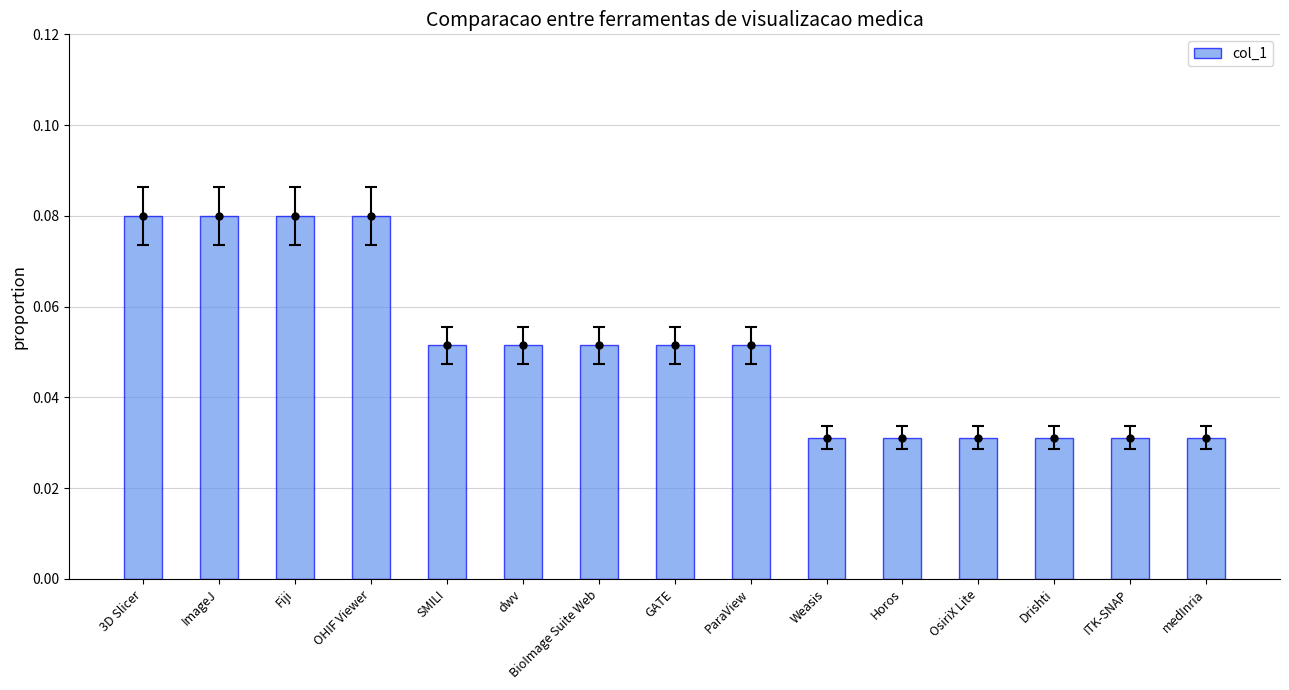

The value at OHIF Viewer is 0.0. True or false?

False